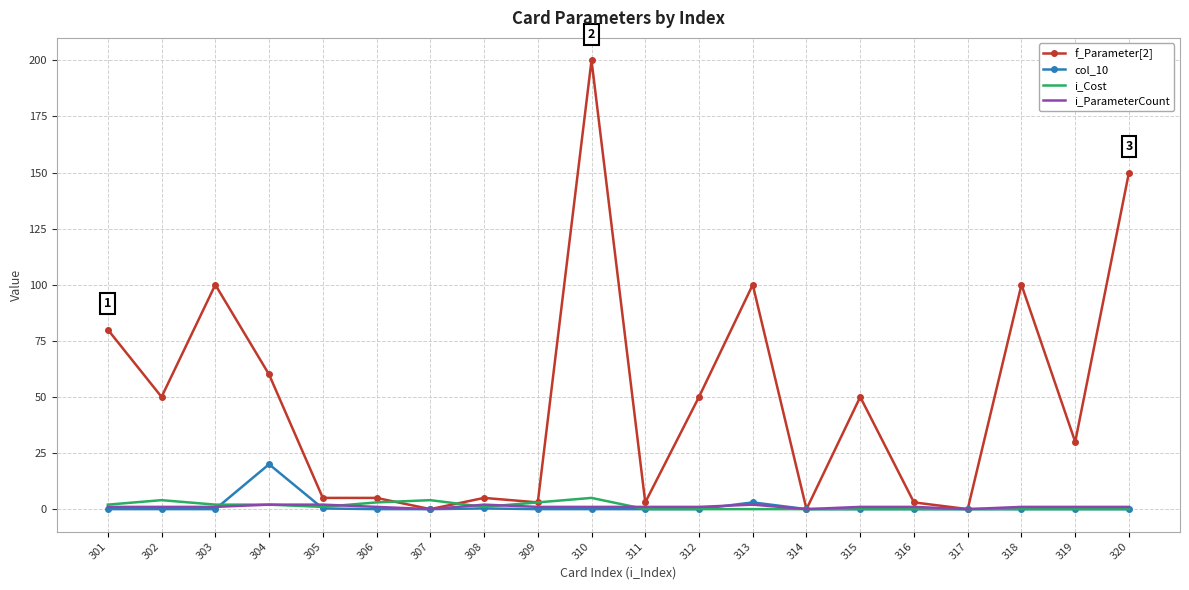

Is the value of i_Cost at 309 greater than the value of col_10 at 302?

Yes